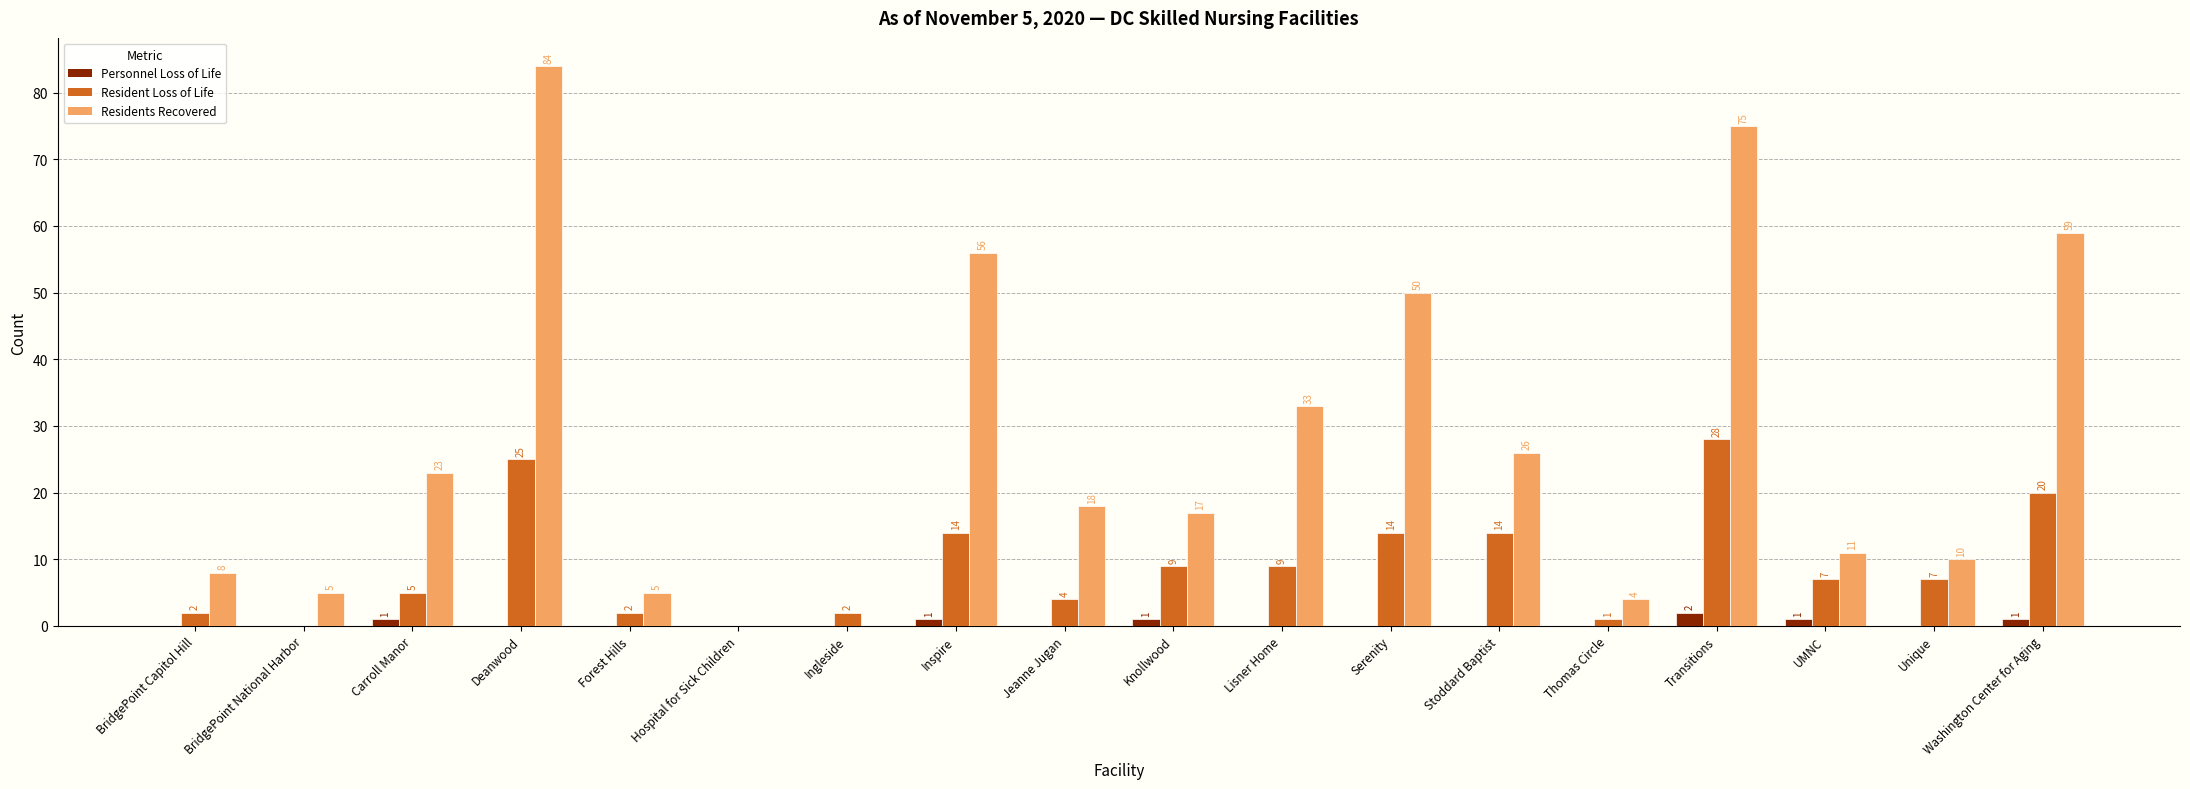

Which series has the largest range (max minus min)?

Residents Recovered